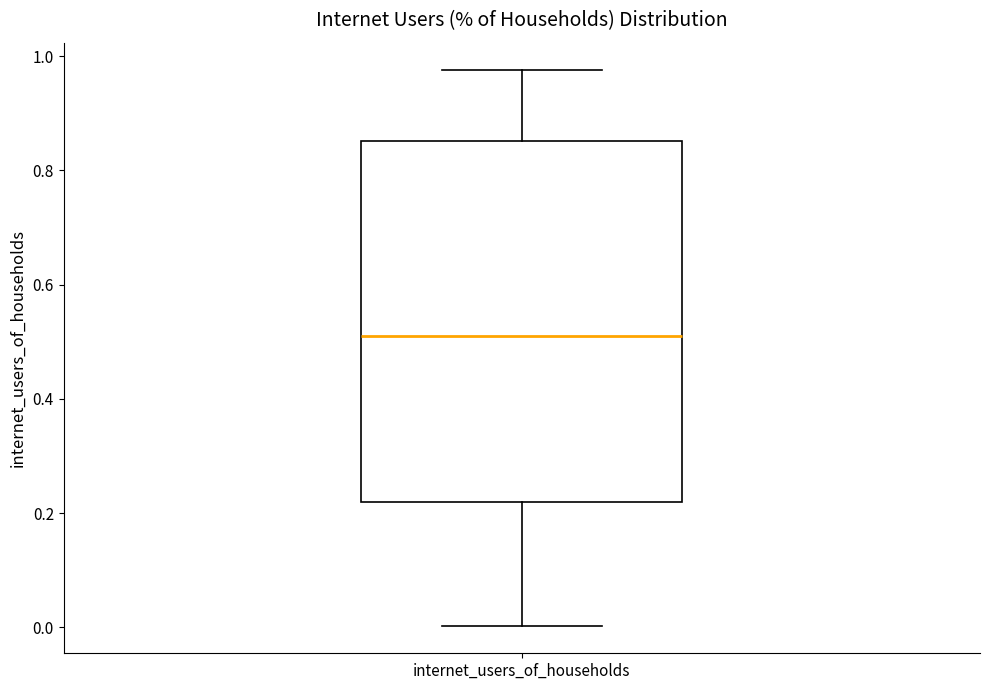

Transcribe this box plot: give where the median line is, the range the box spans, and where the two whiskers end, as read against the y-axis. The values are not printed on the chart, so give them approximately, as read against the axis.

median 0.52, box 0.22 to 0.86, whiskers 0.00 to 0.98